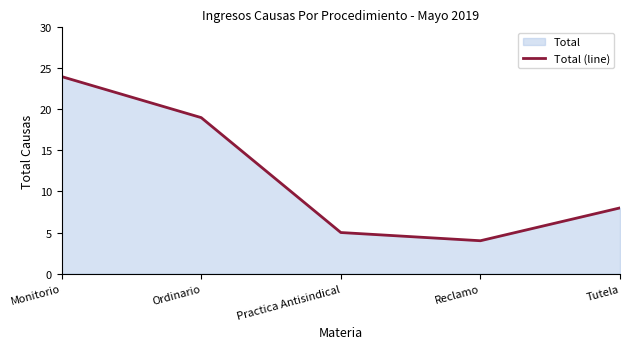

Which category has the lowest value across all series?

Reclamo